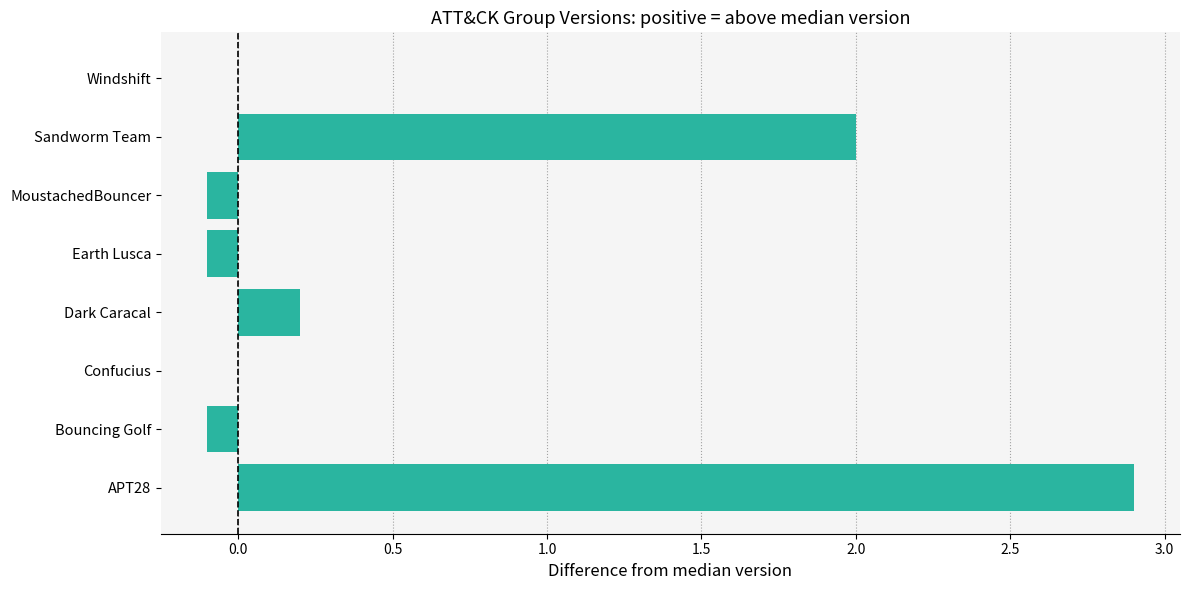

At which label is the value closest to 1?

Dark Caracal